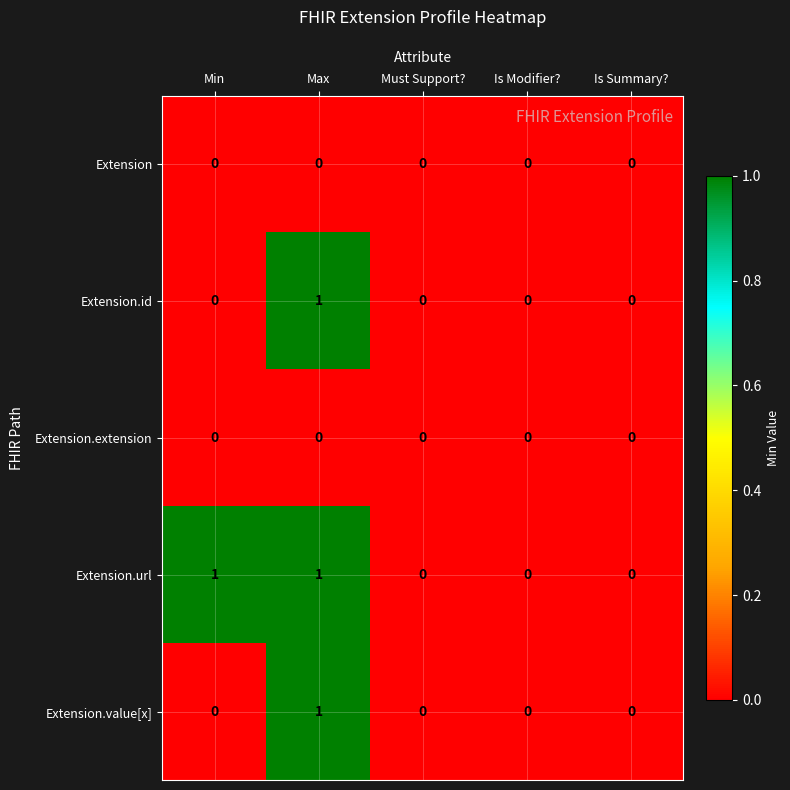

Count the Extension.url values in the range 0 to 1.

5